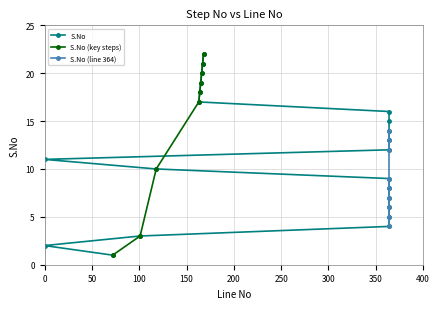

Which has a higher value, 167 or 364?

167